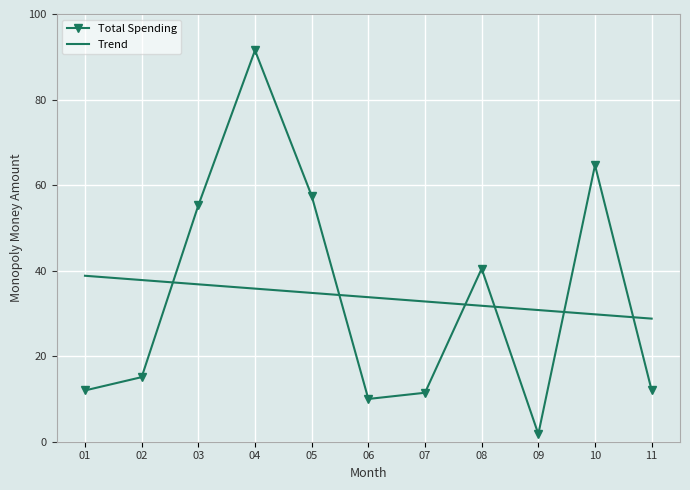

Count the number of categories in the chart.

11